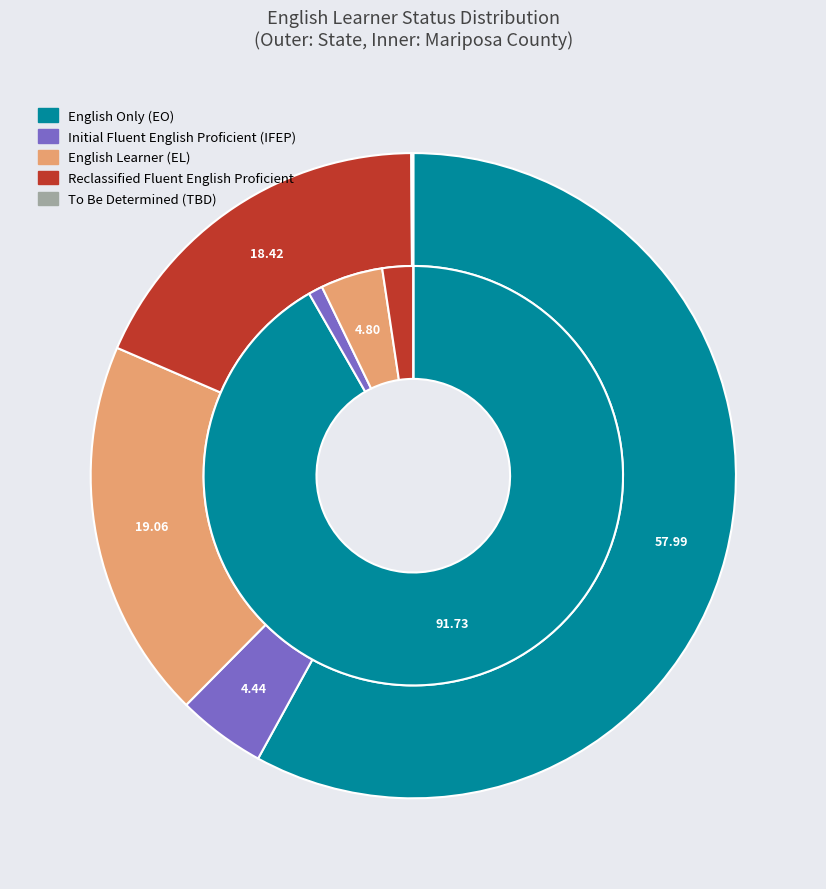

Is it true that Initial Fluent English Proficient (IFEP) is 1% of the pie?

True